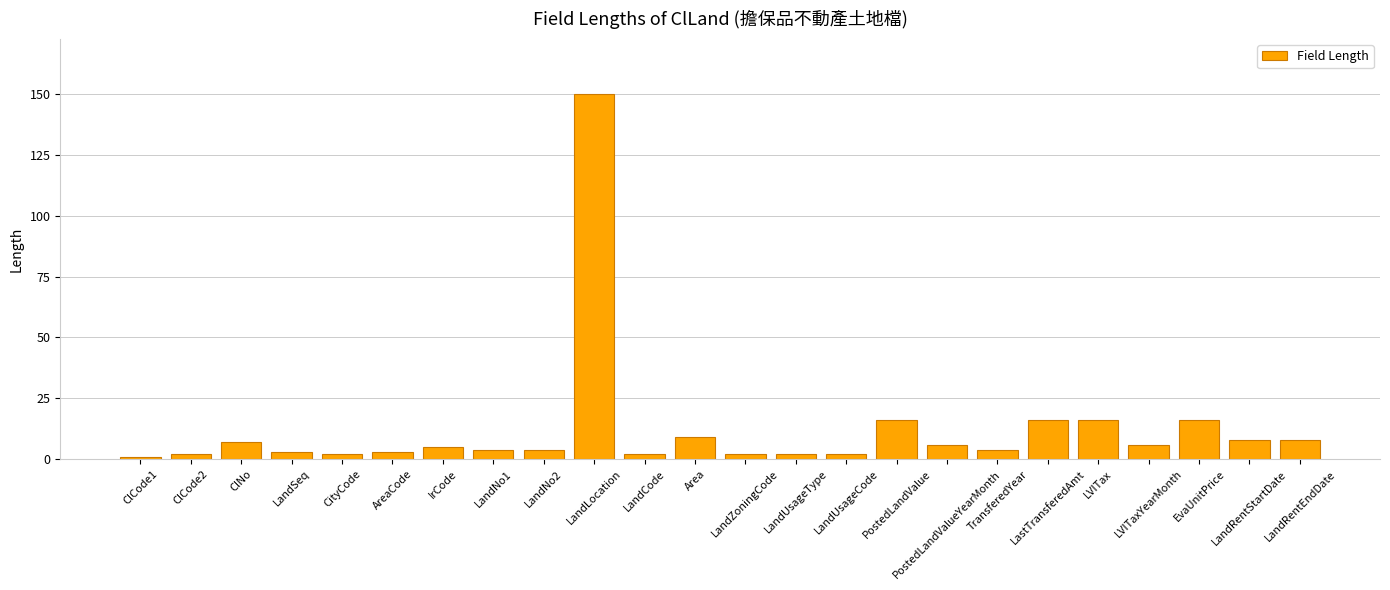

What is the minimum value shown in the chart?

1